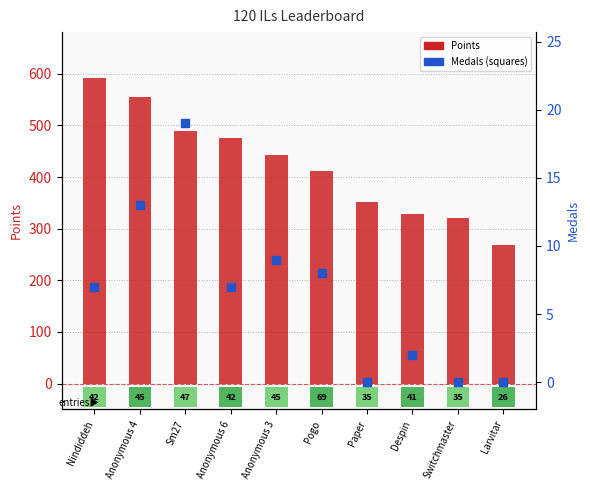

Which series reaches the minimum Y coordinate?

Medals